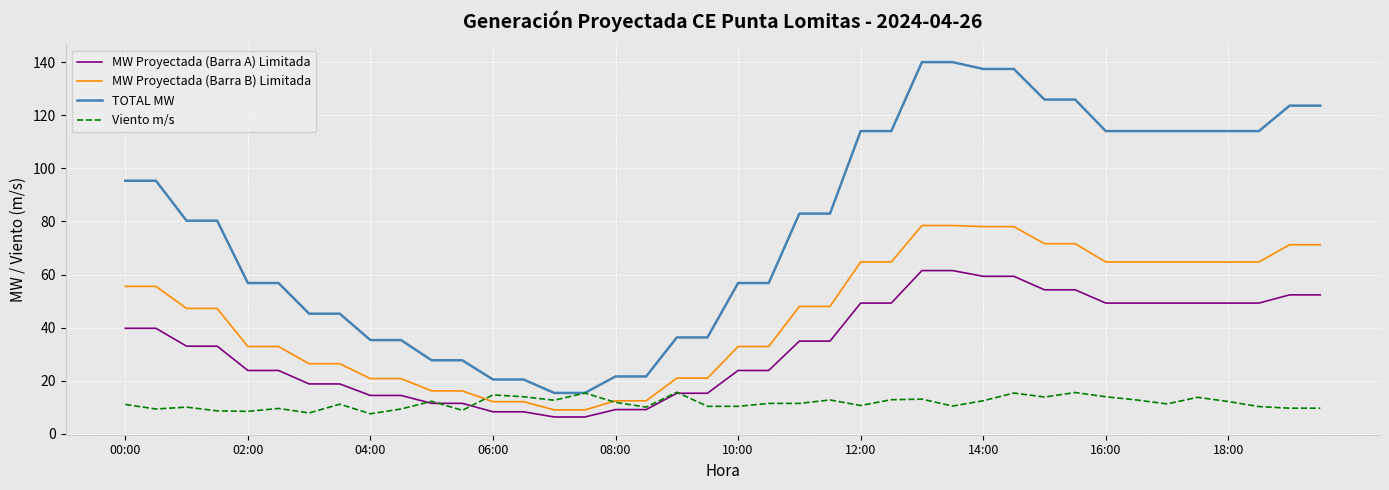

Which series has the largest total across all categories?

TOTAL MW